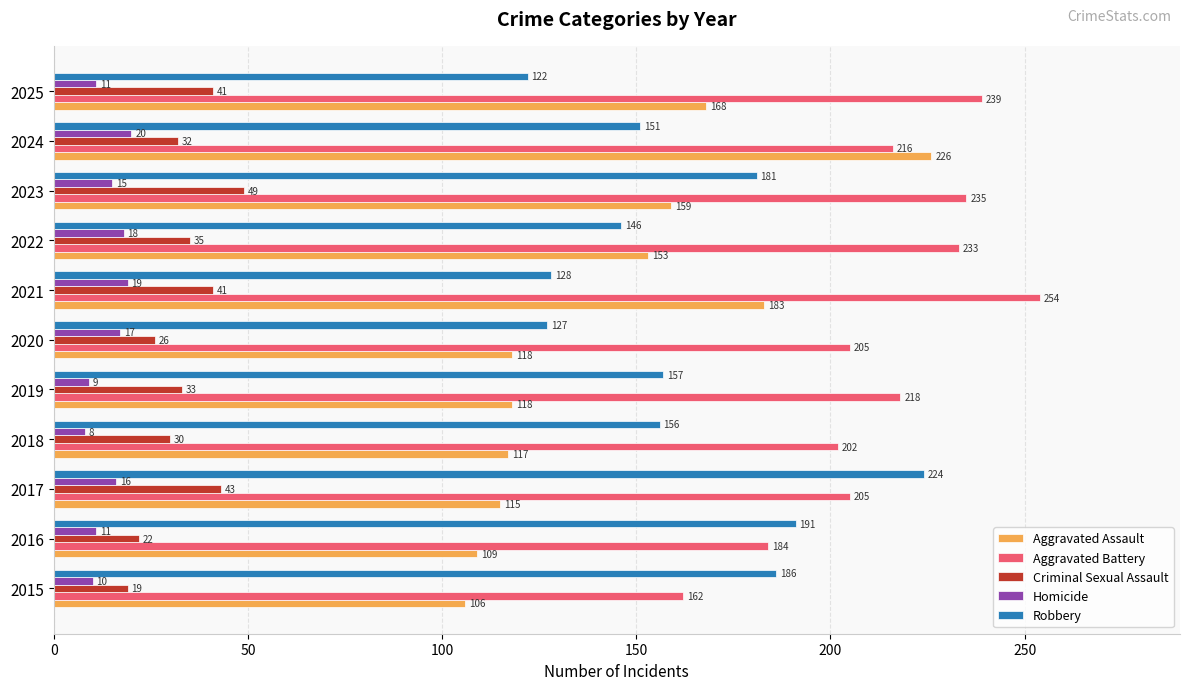

Read the Criminal Sexual Assault value at 2015, to the nearest 5.

20